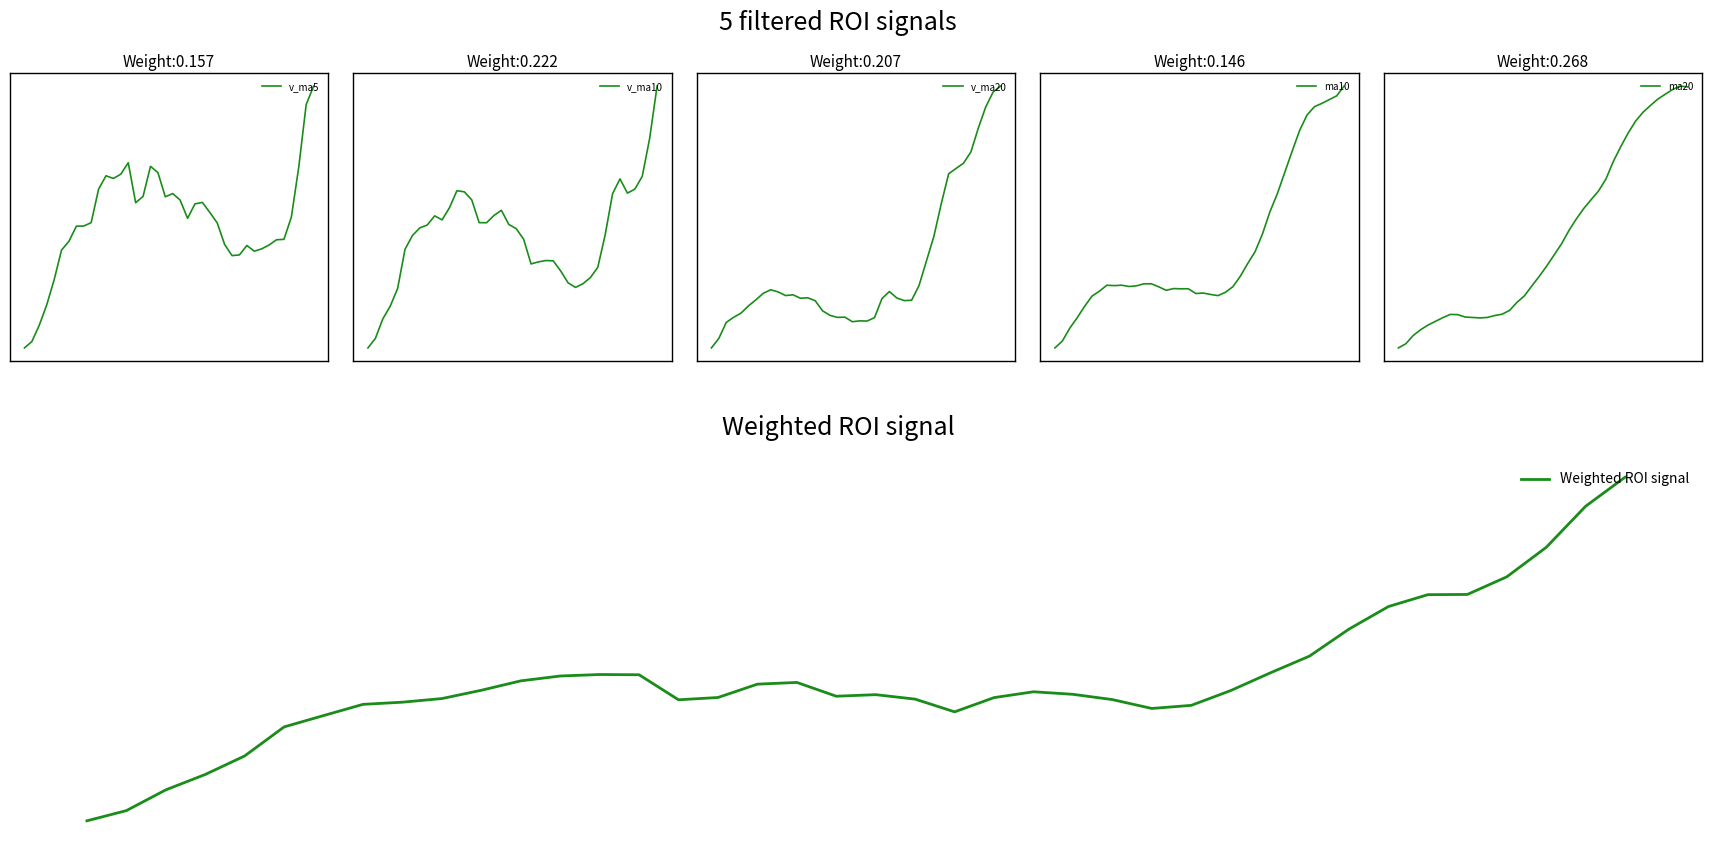

True or false: Weighted ROI signal and v_ma20 intersect in this chart.

False